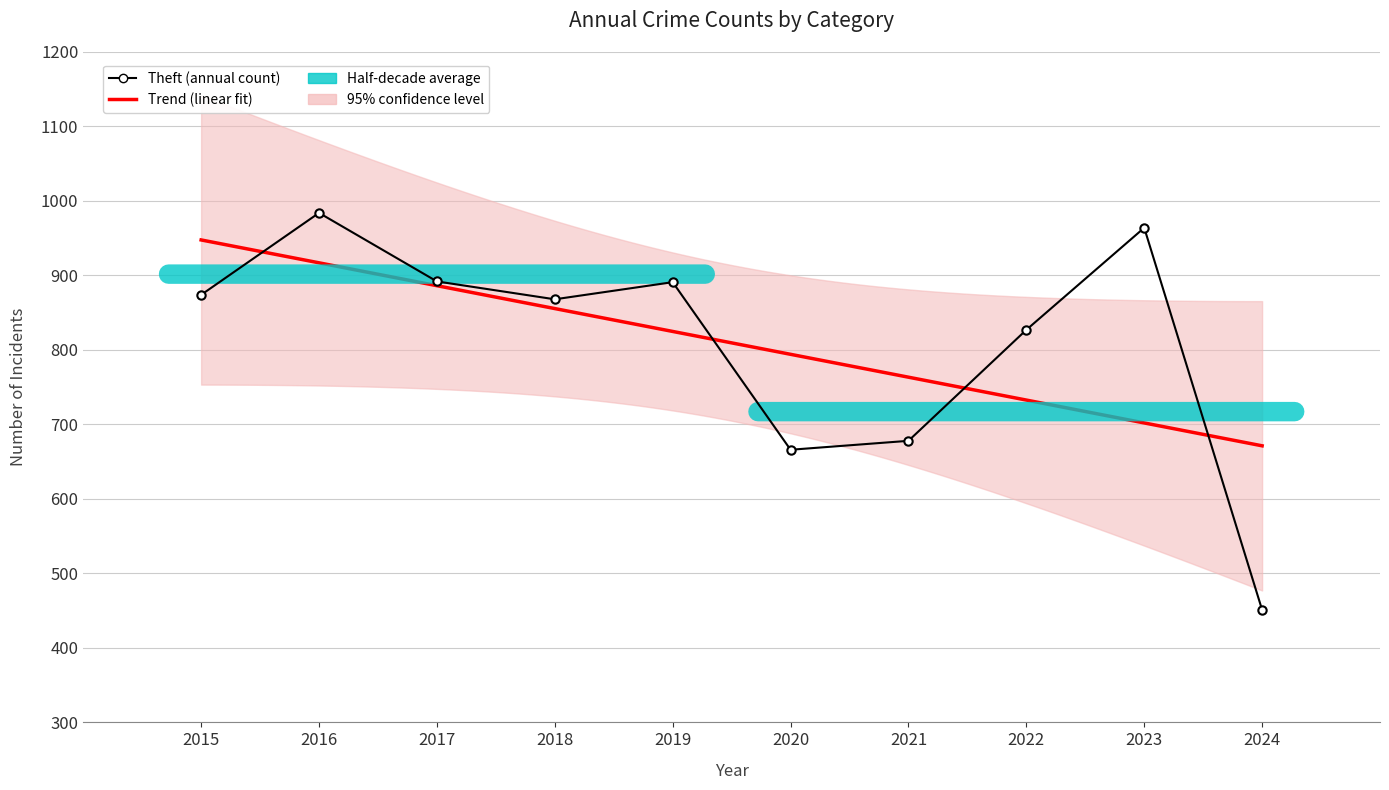

Is it true that Aggravated Battery equals 151 at 2016?

False